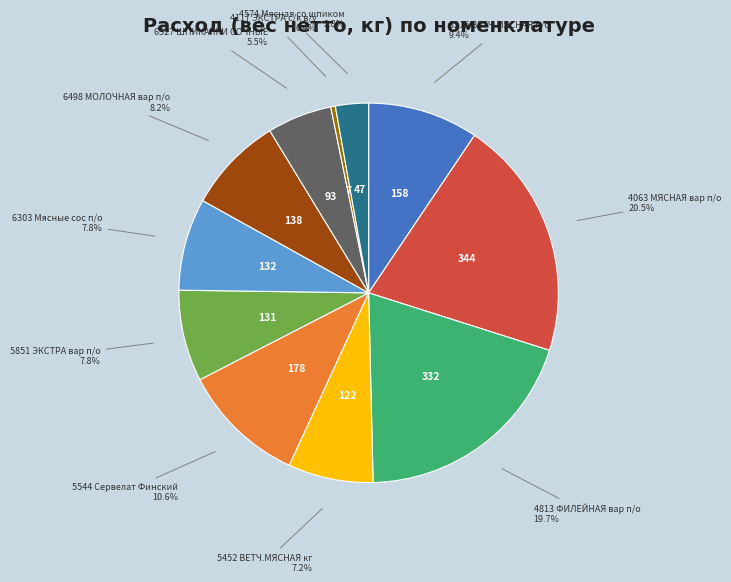

Does any single category account for the majority?

No